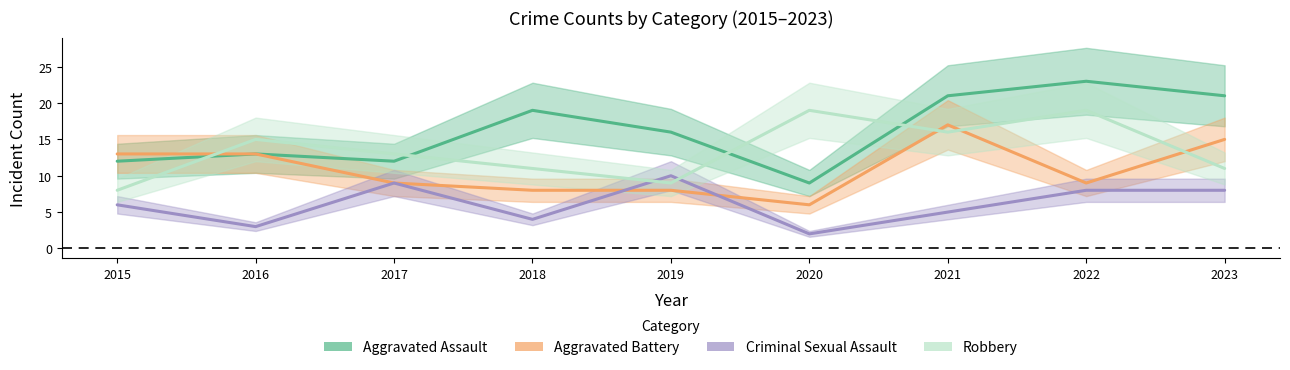

Where is the first local minimum for Aggravated Battery?

2020